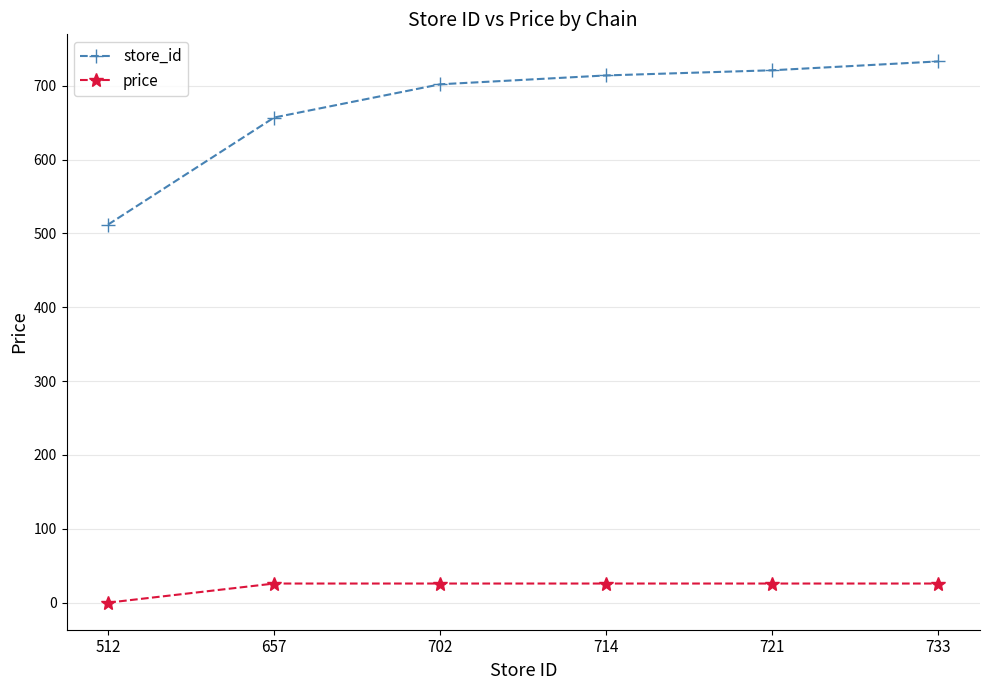

What is the difference between the price values at 512 and 702?

25.9